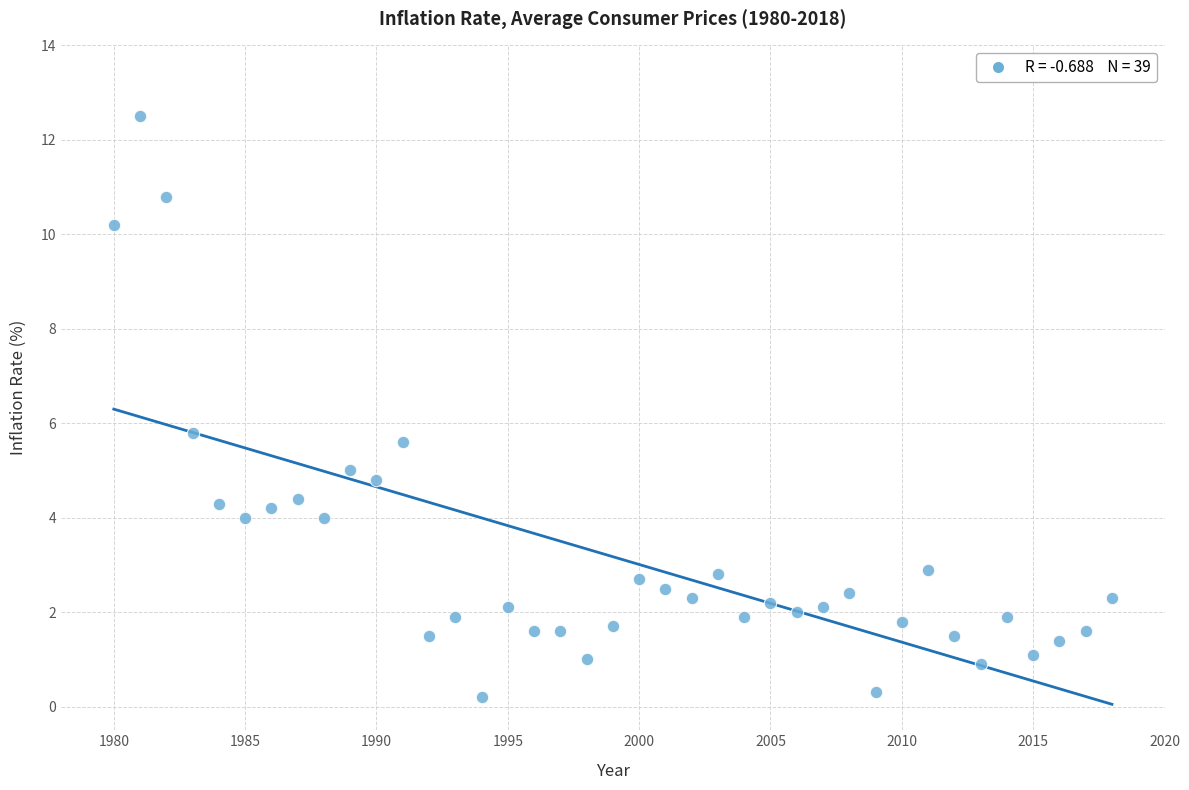

What Y value in the scatter plot is closest to 6?

5.8